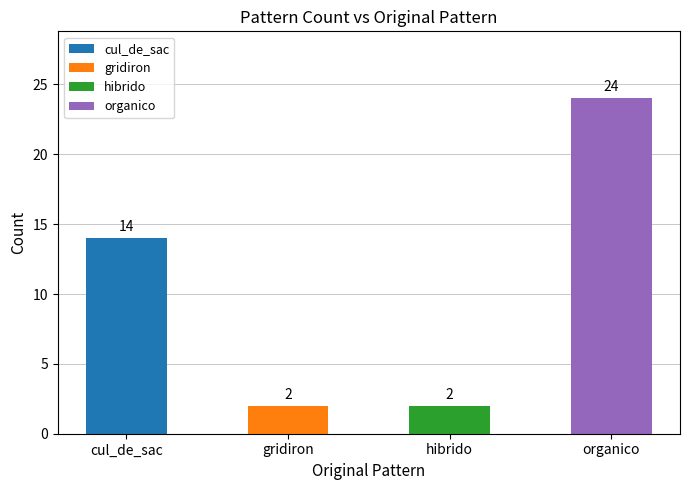

How many data points does each series have?

4